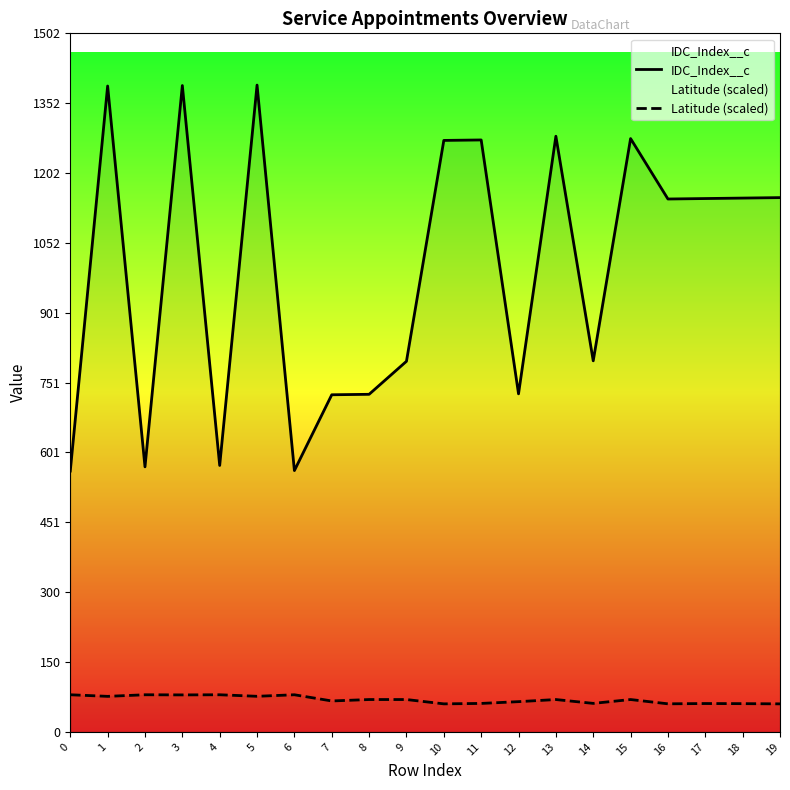

True or false: IDC_Index__c and Latitude (scaled) intersect in this chart.

False